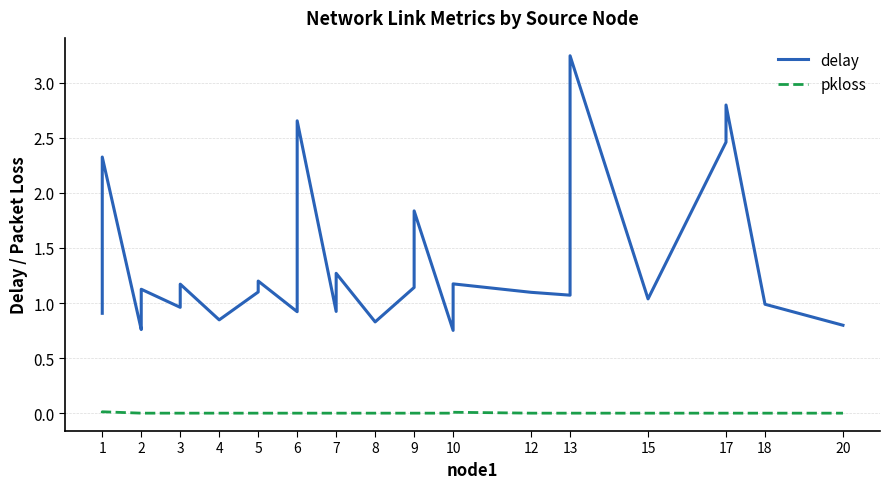

Reading left to right, transcribe all the data shown in this chart.

delay: 0.9	0.9	2.3	0.8	0.8	0.9	1.0	1.1	1.1	1.0	1.0	1.1	1.2	0.8	1.1	1.2	0.9	2.7	0.9	1.2	1.3	0.8	1.1	1.8	0.8	1.0	1.1	1.2	1.1	1.1	1.2	3.2	1.0	2.5	2.8	1.0	0.8
pkloss: 0.0	0.0	0.0	0.0	0.0	0.0	0.0	0.0	0.0	0.0	0.0	0.0	0.0	0.0	0.0	0.0	0.0	0.0	0.0	0.0	0.0	0.0	0.0	0.0	0.0	0.0	0.0	0.0	0.0	0.0	0.0	0.0	0.0	0.0	0.0	0.0	0.0